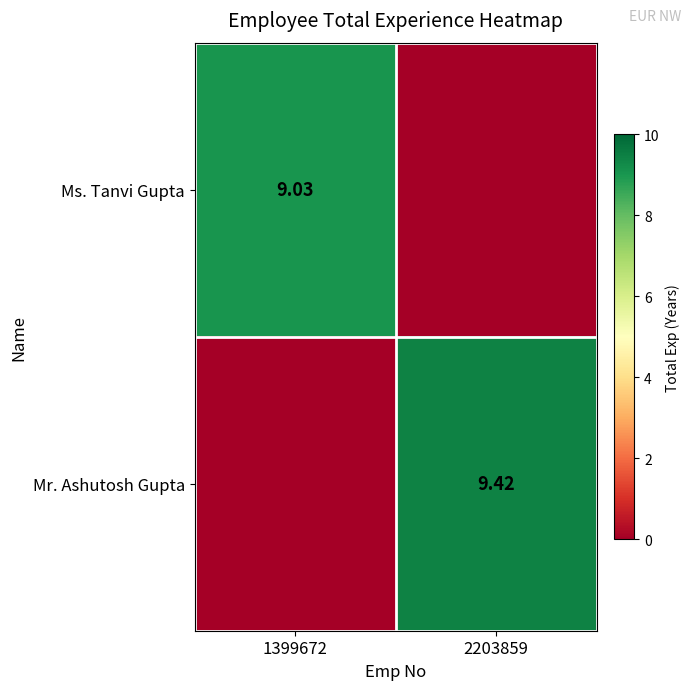

List the series in order of their overall mean, highest first.

Mr. Ashutosh Gupta, Ms. Tanvi Gupta